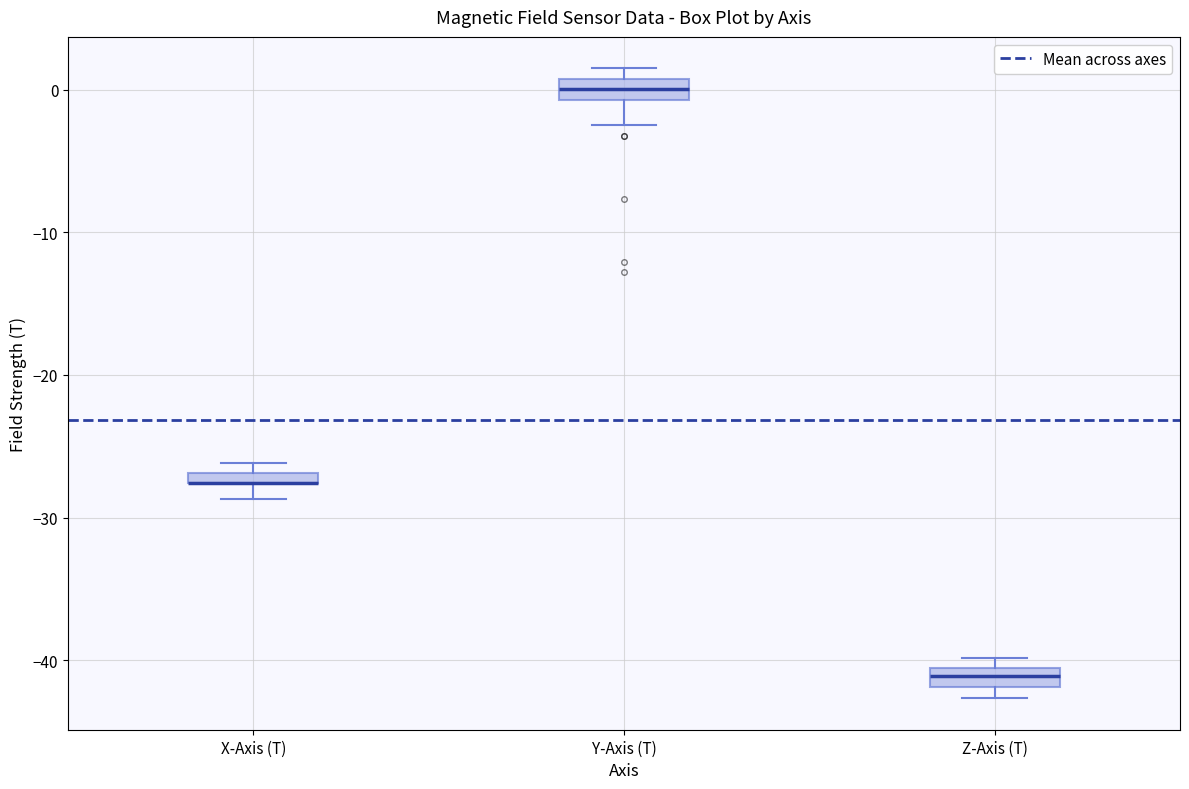

Where is the lower edge of the box for Z-Axis (T) on the y-axis? The values are not printed on the chart, so give them approximately, as read against the axis.

-42